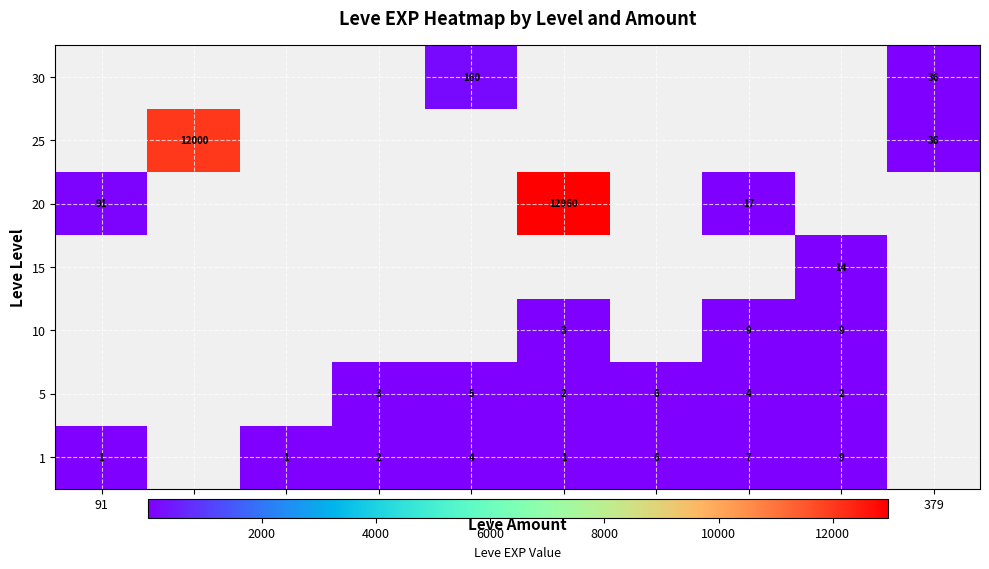

True or false: 5 has a value of 1 at 140.

False